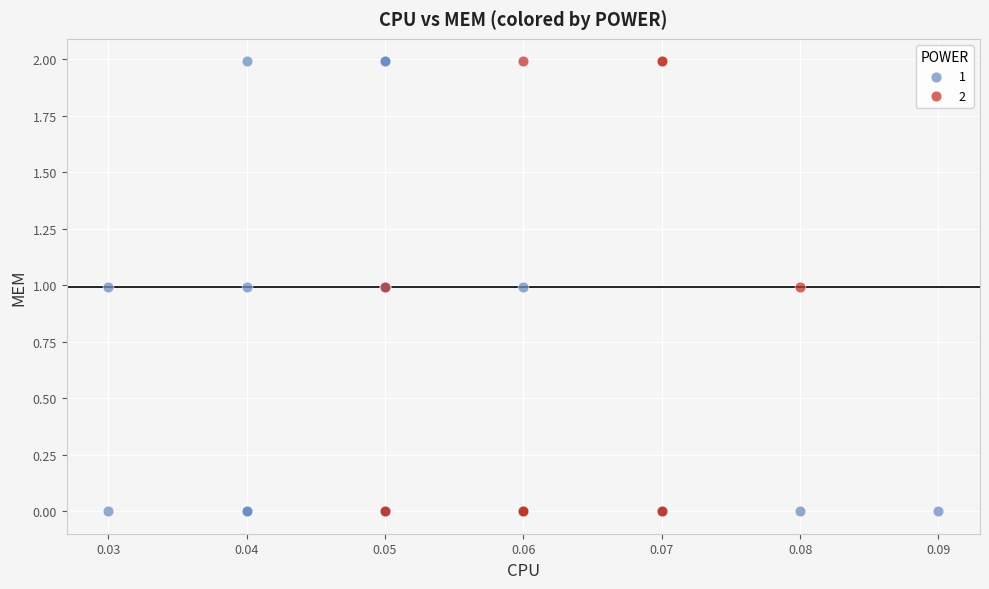

What are all the series names shown in the legend?

1, 2